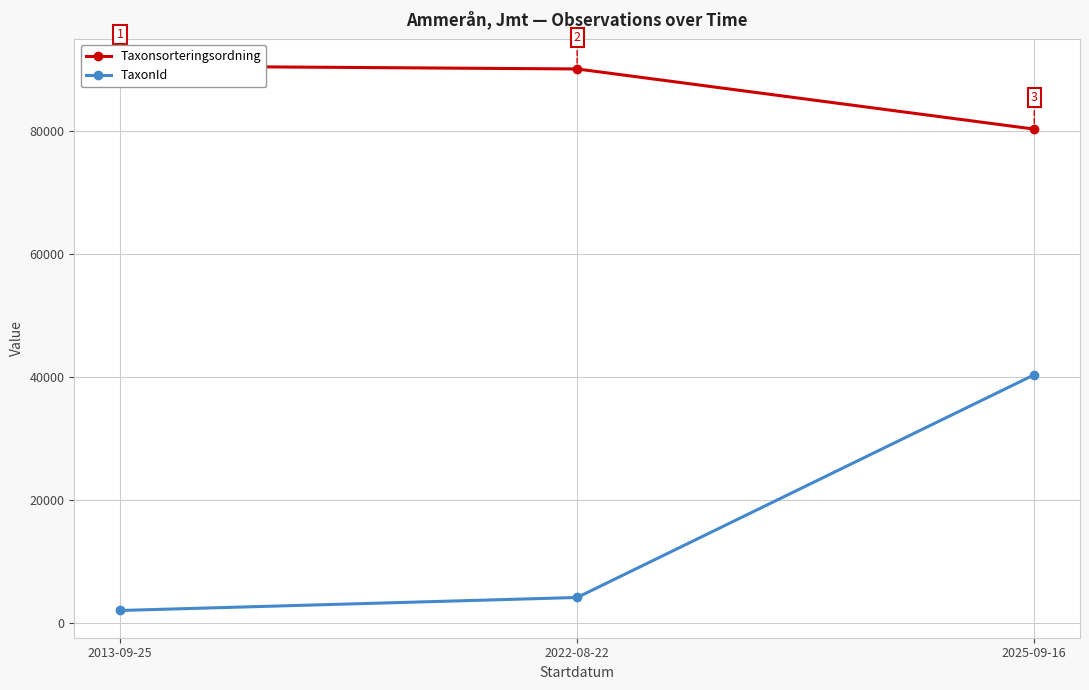

Where does the Taxonsorteringsordning series first go above 90174?

2013-09-25